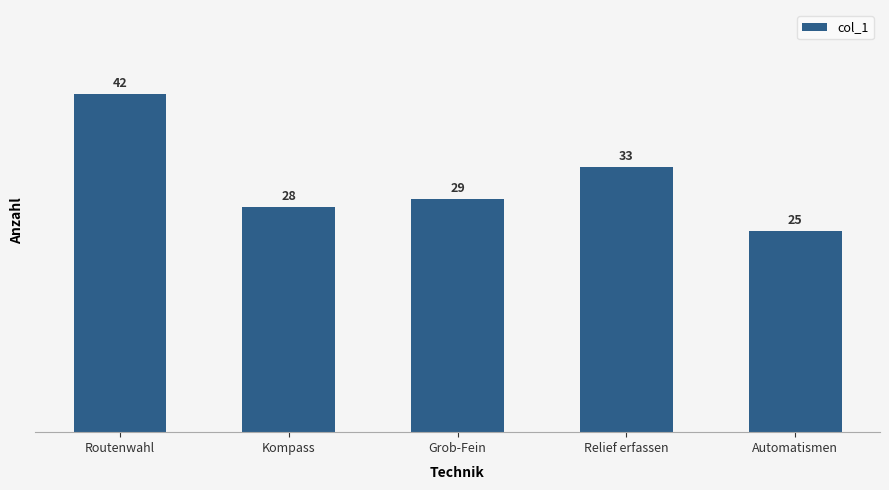

List the labels in order of value, smallest first.

Automatismen, Kompass, Grob-Fein, Relief erfassen, Routenwahl